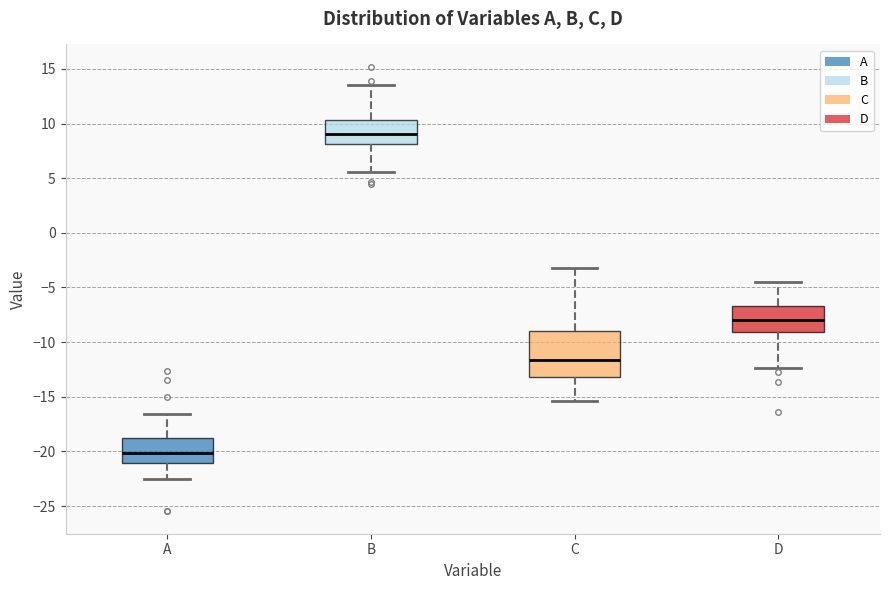

Which box has the highest median line?

B